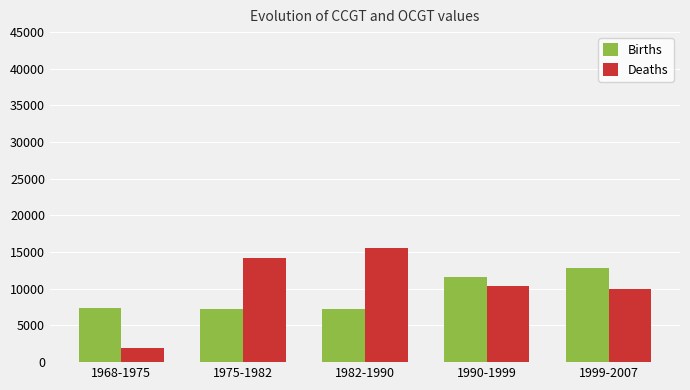

What is the highest value of the Deaths series?

15530